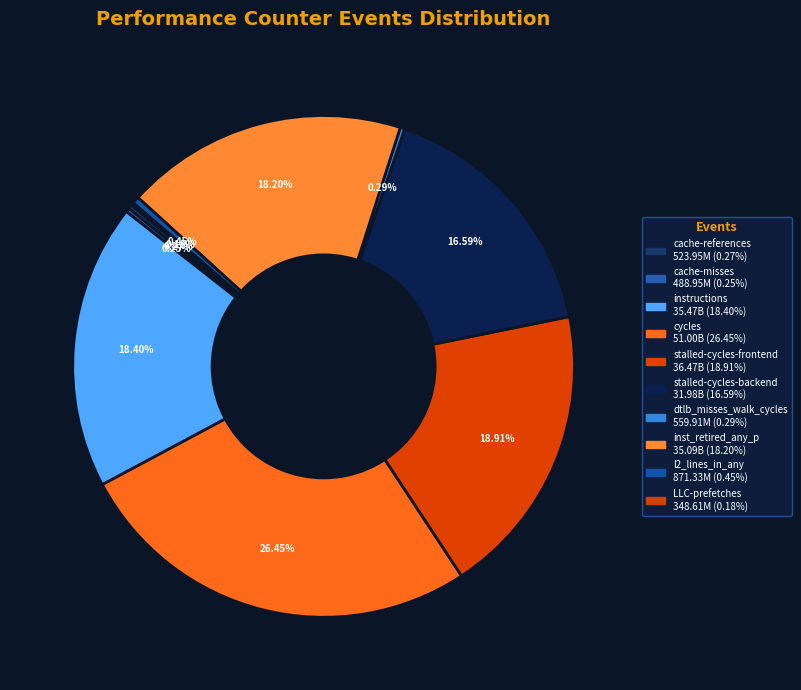

How much of the chart is everything except stalled-cycles-frontend?

81.1%